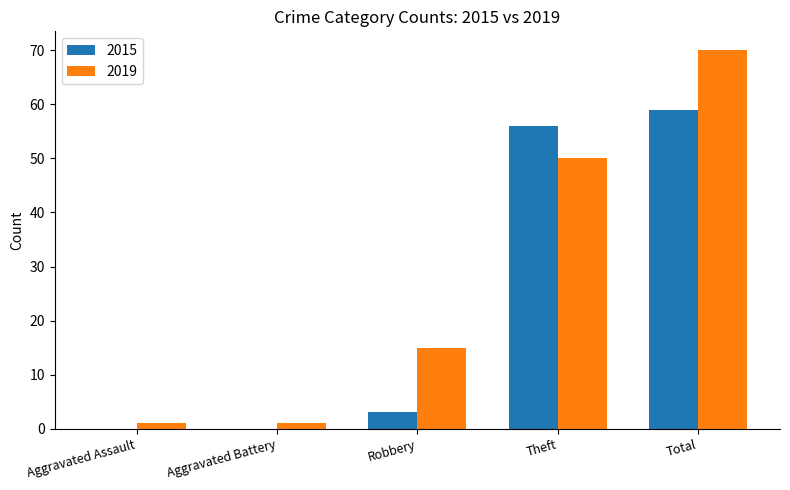

What are all the series names shown in the legend?

2015, 2019